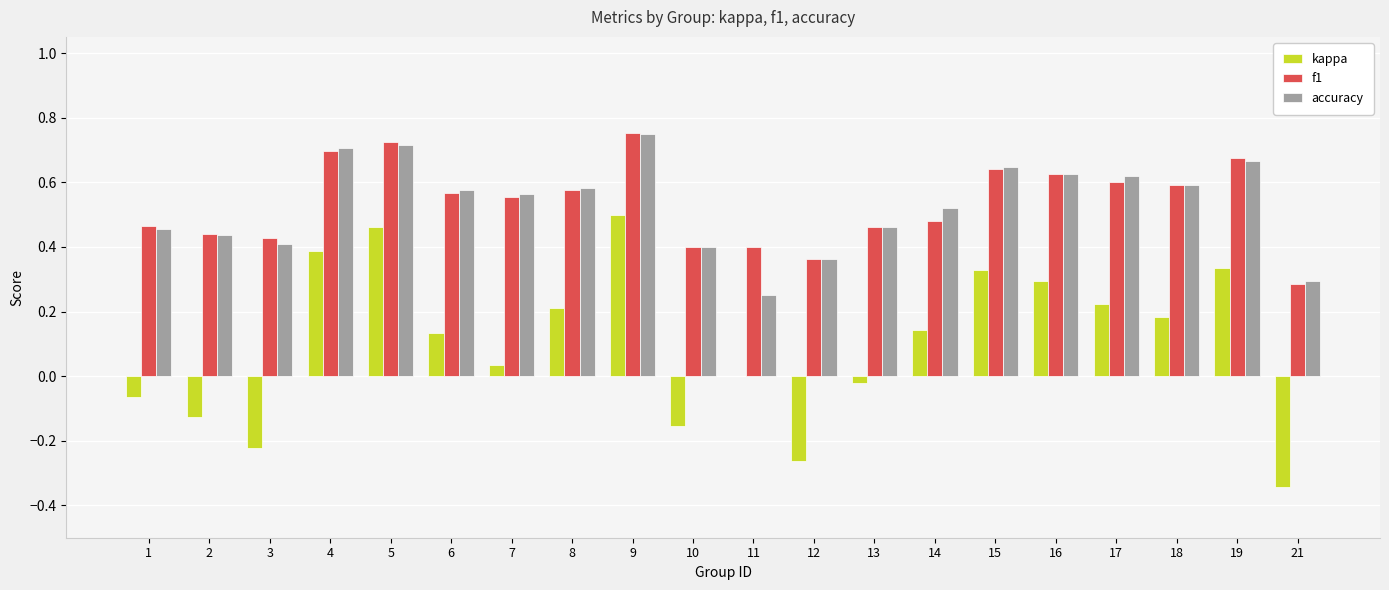

What is the sum of the kappa values at 12 and 2?

-0.4